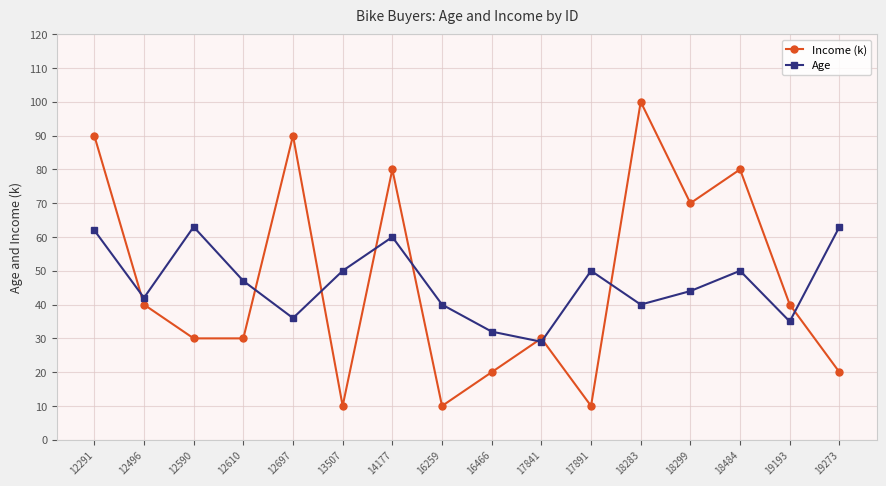

What is the minimum value shown in the chart?

10